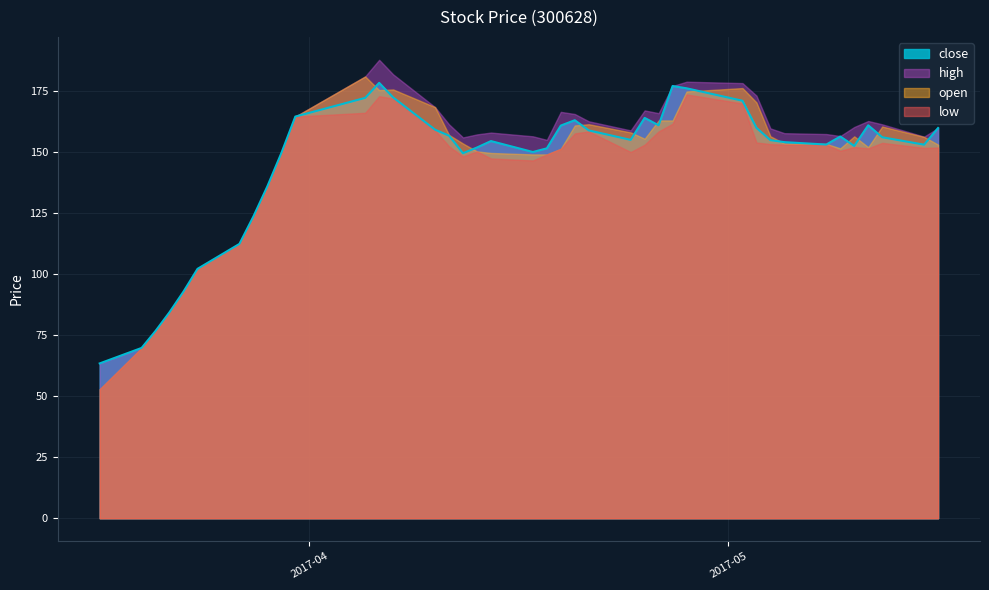

How many values in the low series are below 151?

17